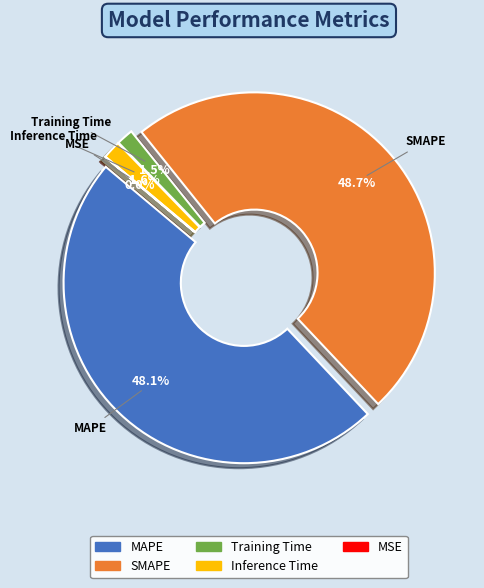

What percentage is the Training Time slice, to the nearest percent?

2%